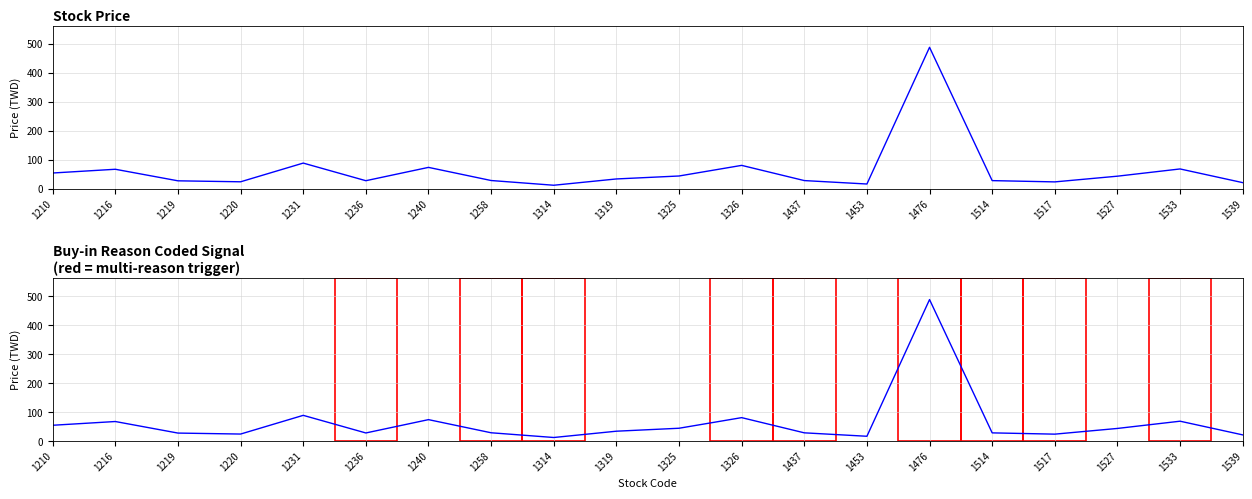

At which category does the data reach its first local valley?

1220